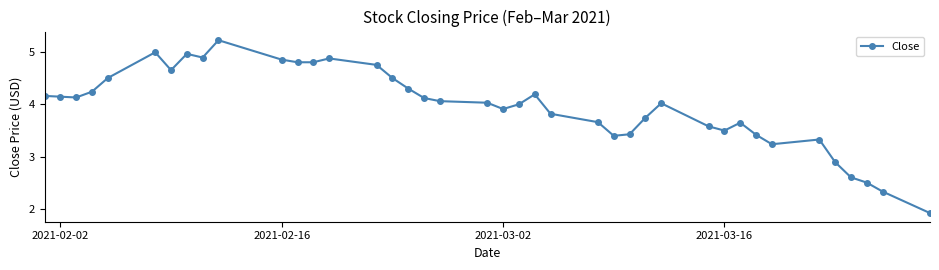

What is the greatest value displayed?

5.2